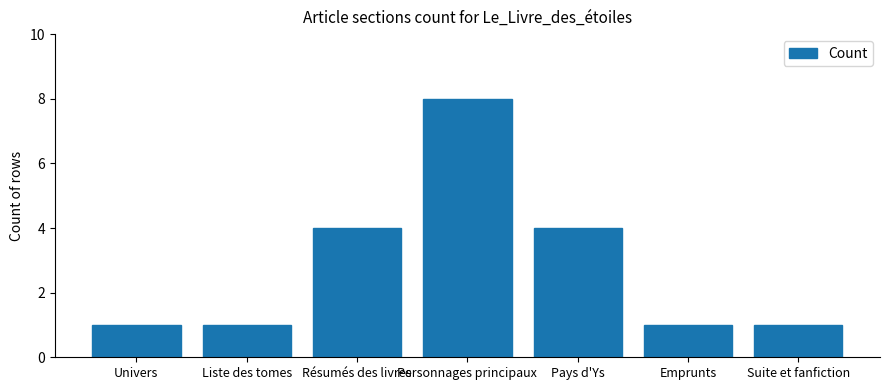

What is the change in value from Univers to Résumés des livres?

+3